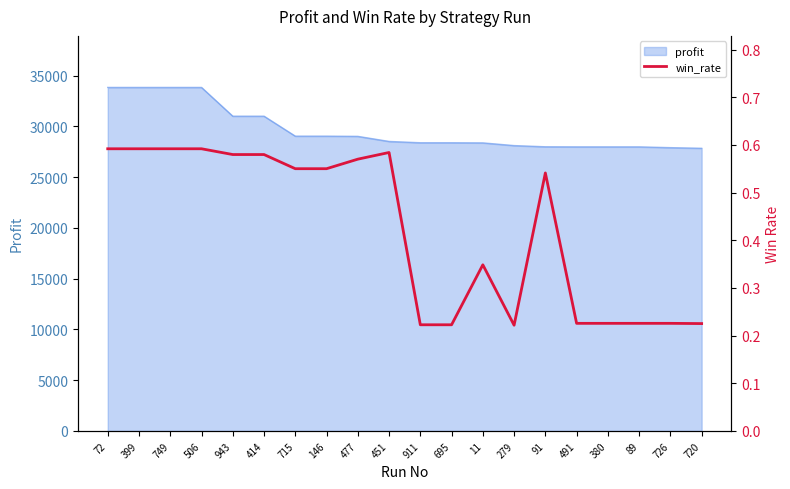

The value of profit at 726 is 27902. True or false?

True